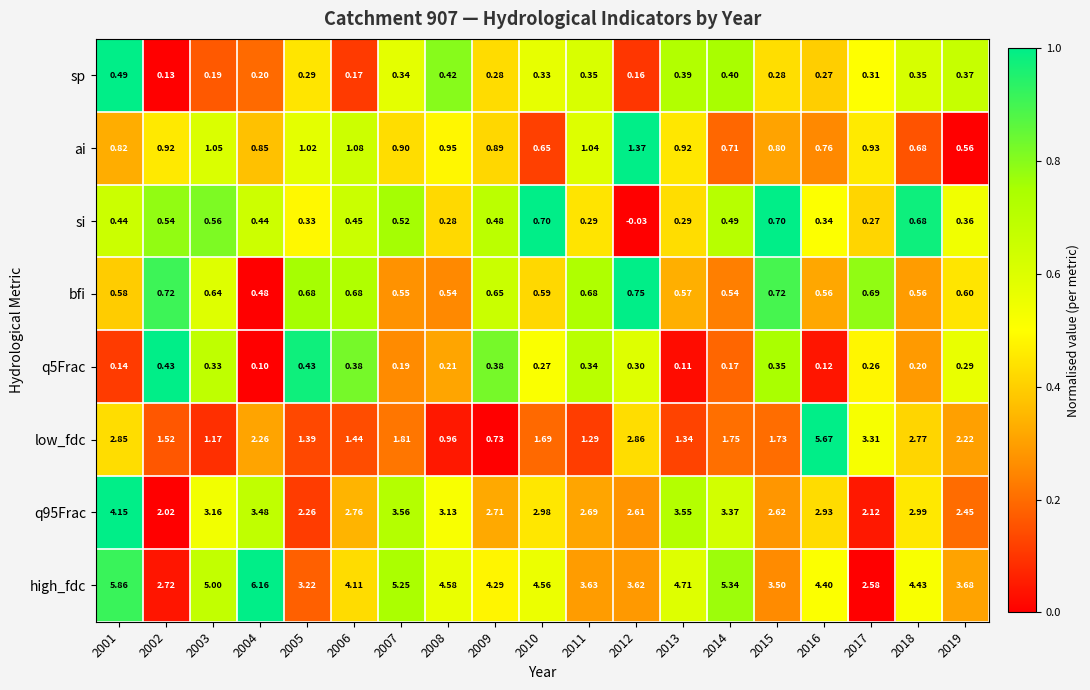

Is the value of sp at 2015 greater than the value of ai at 2001?

No